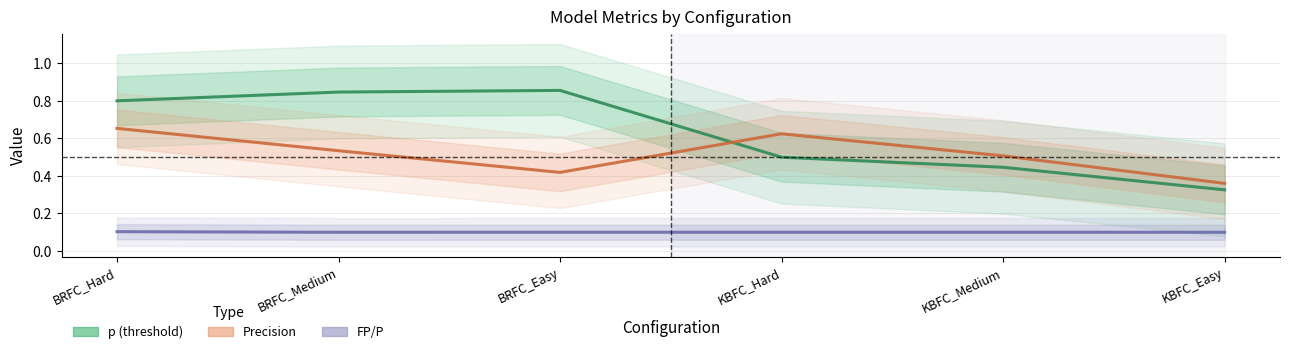

List the series in order of their overall mean, highest first.

p, Prec, FP_P